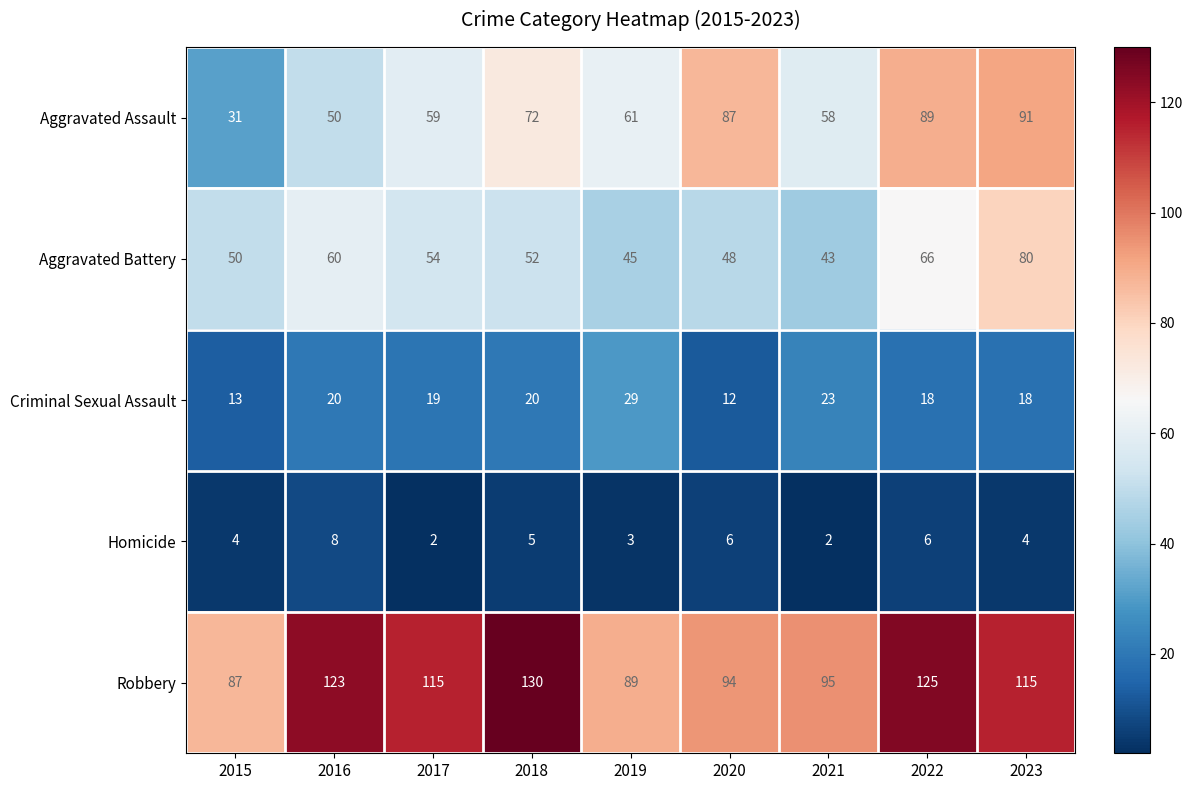

List the series in order of their peak value, lowest first.

Homicide, Criminal Sexual Assault, Aggravated Battery, Aggravated Assault, Robbery